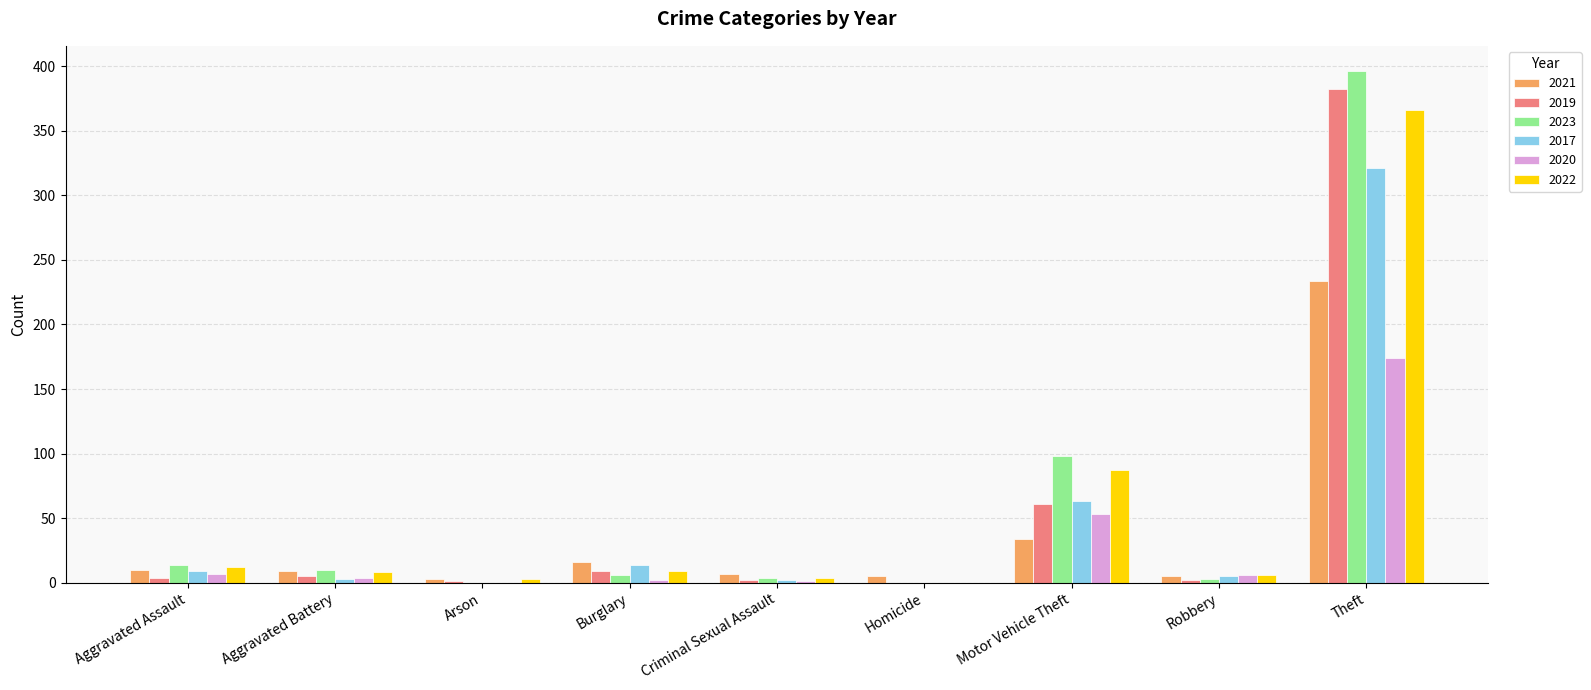

Read the 2022 value at Criminal Sexual Assault.

4